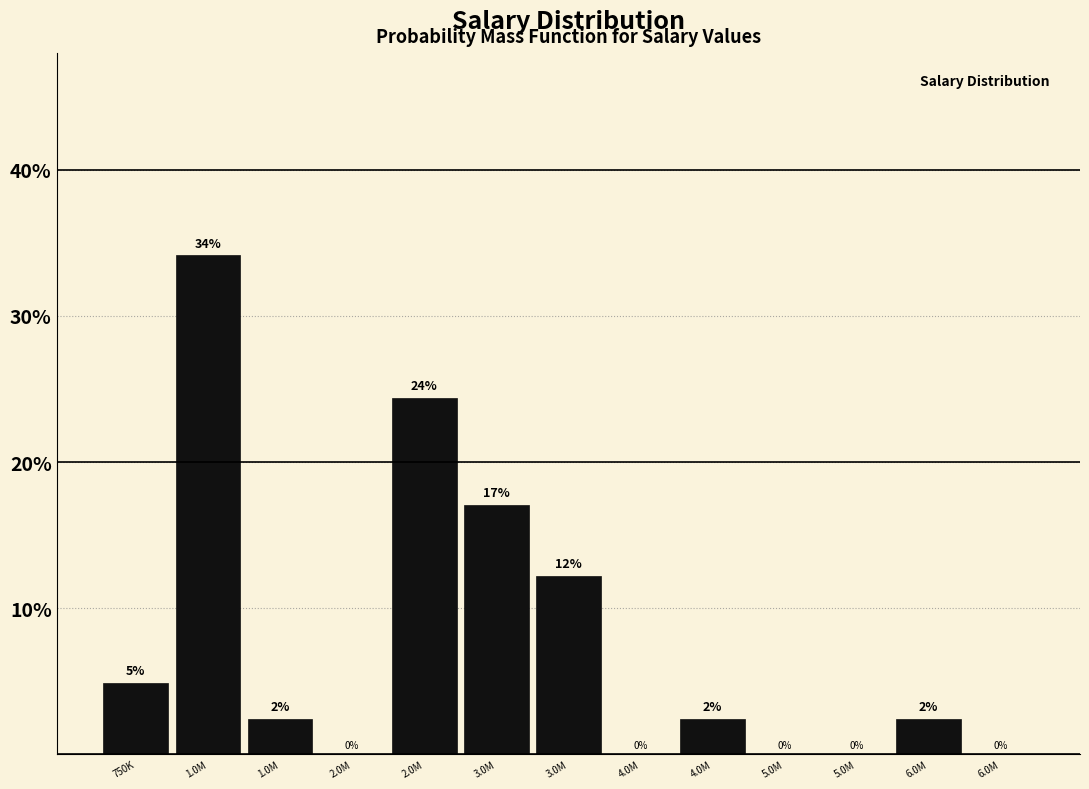

Are the bars horizontal?

No